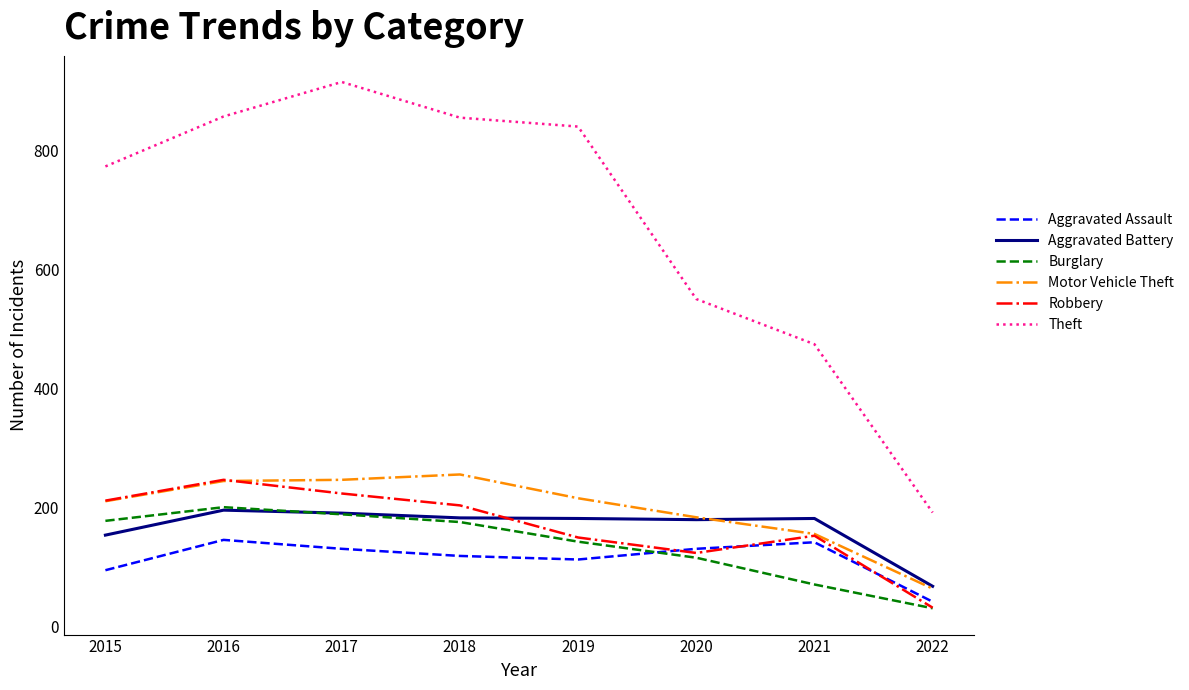

Which series has the widest spread of values?

Theft